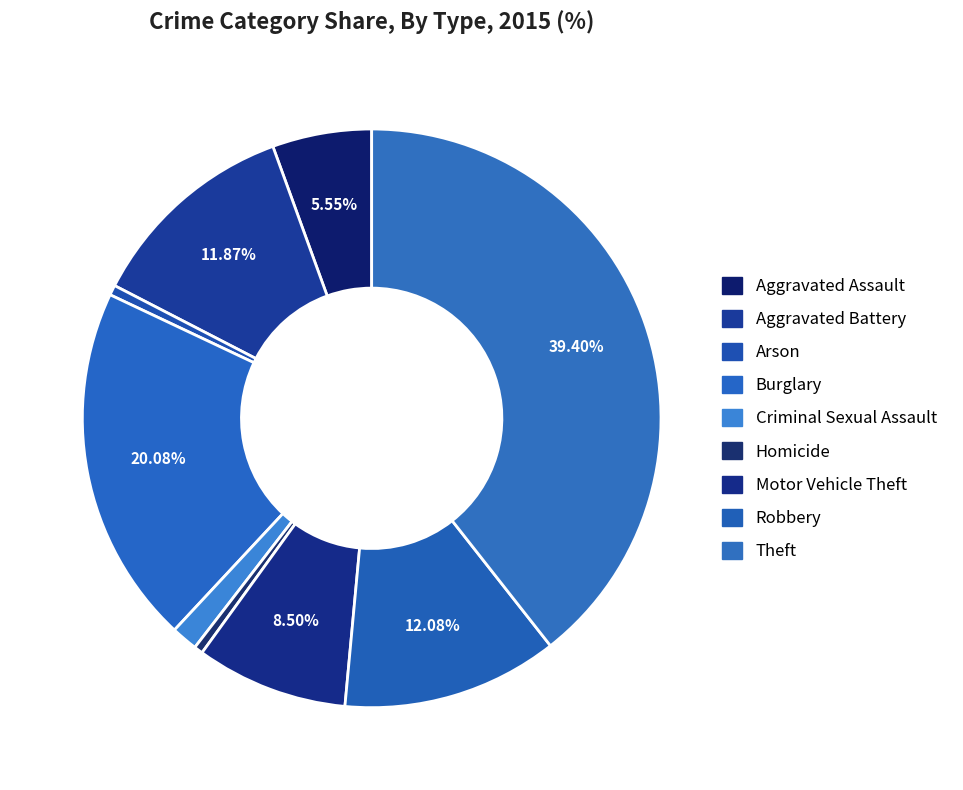

How many segments does this pie chart have?

9